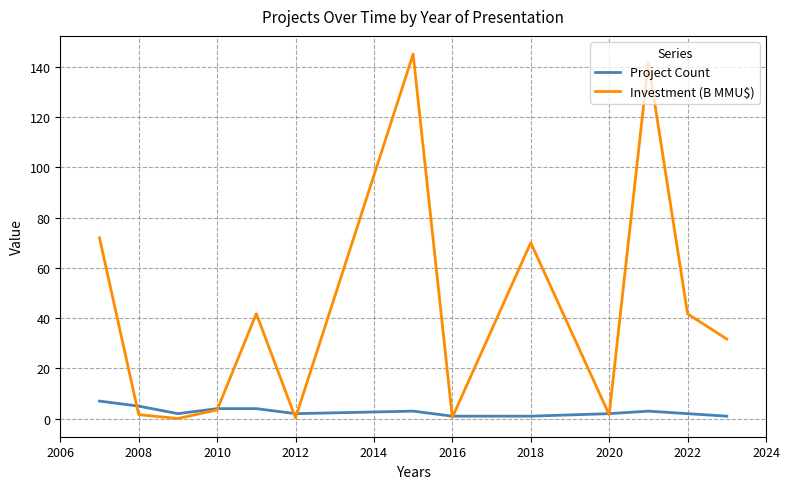

Which series has the largest range (max minus min)?

Investment (B MMU$)